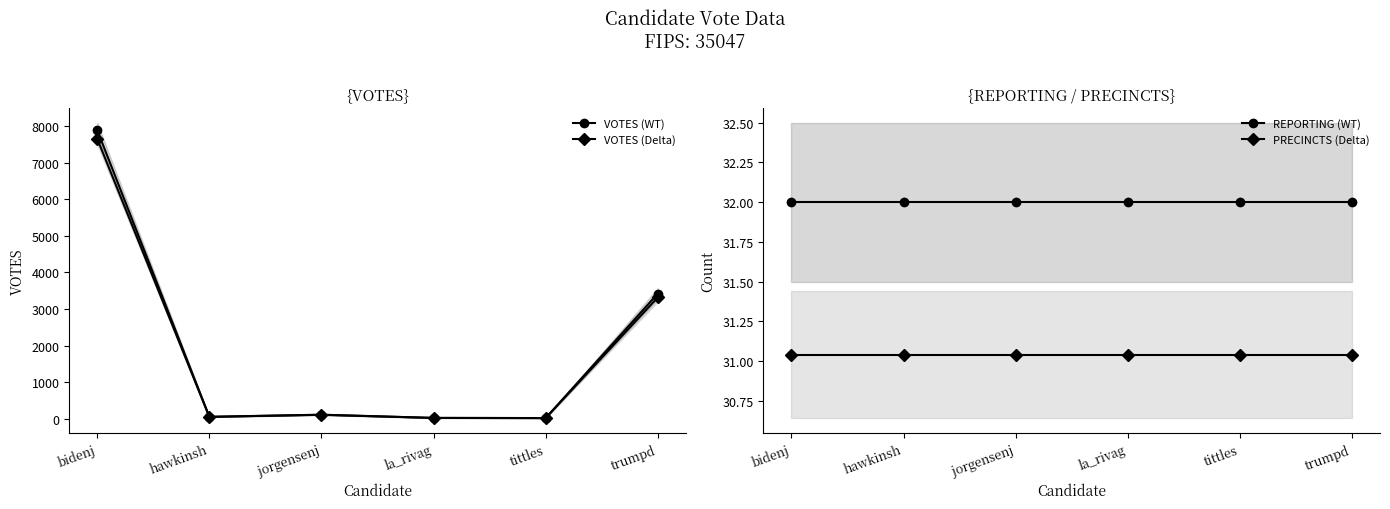

What are all the series names shown in the legend?

VOTES (WT), VOTES (Delta), REPORTING (WT), PRECINCTS (Delta)